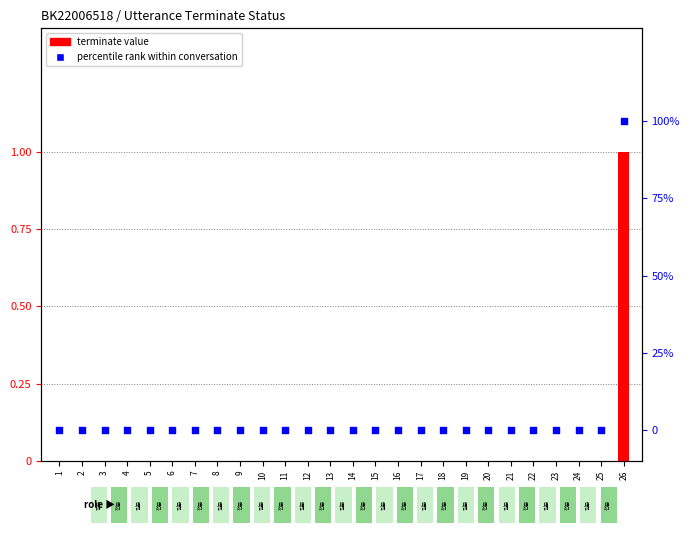

At which category is the sum across all series the highest?

26